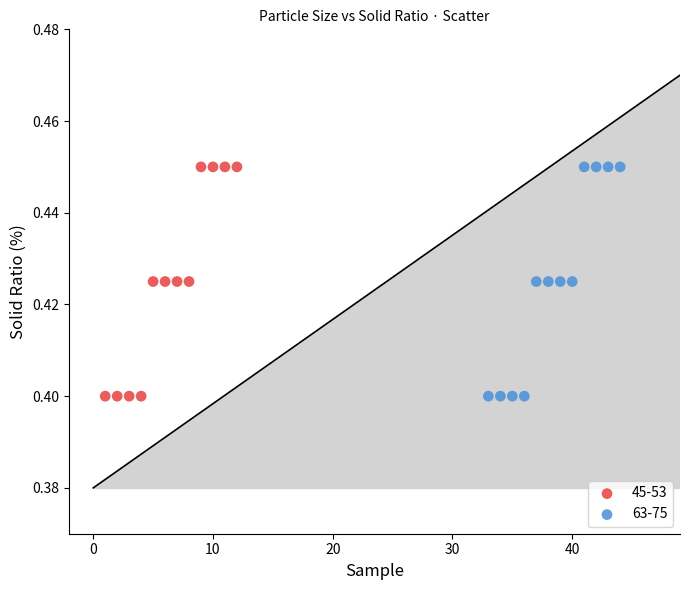

What are all the series names shown in the legend?

45-53, 63-75